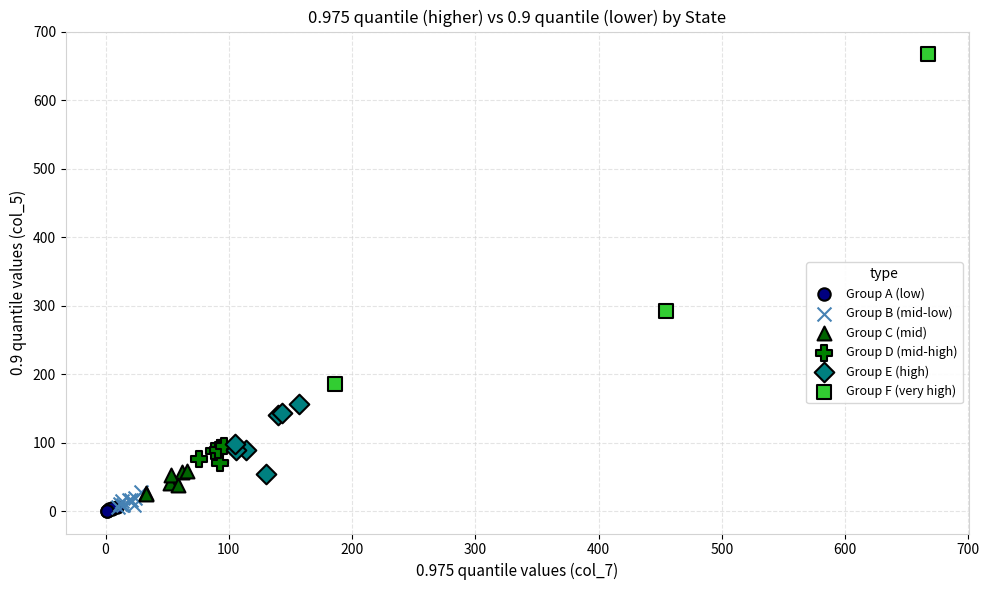

Which series has the largest Y range (max minus min)?

Group F (very high)